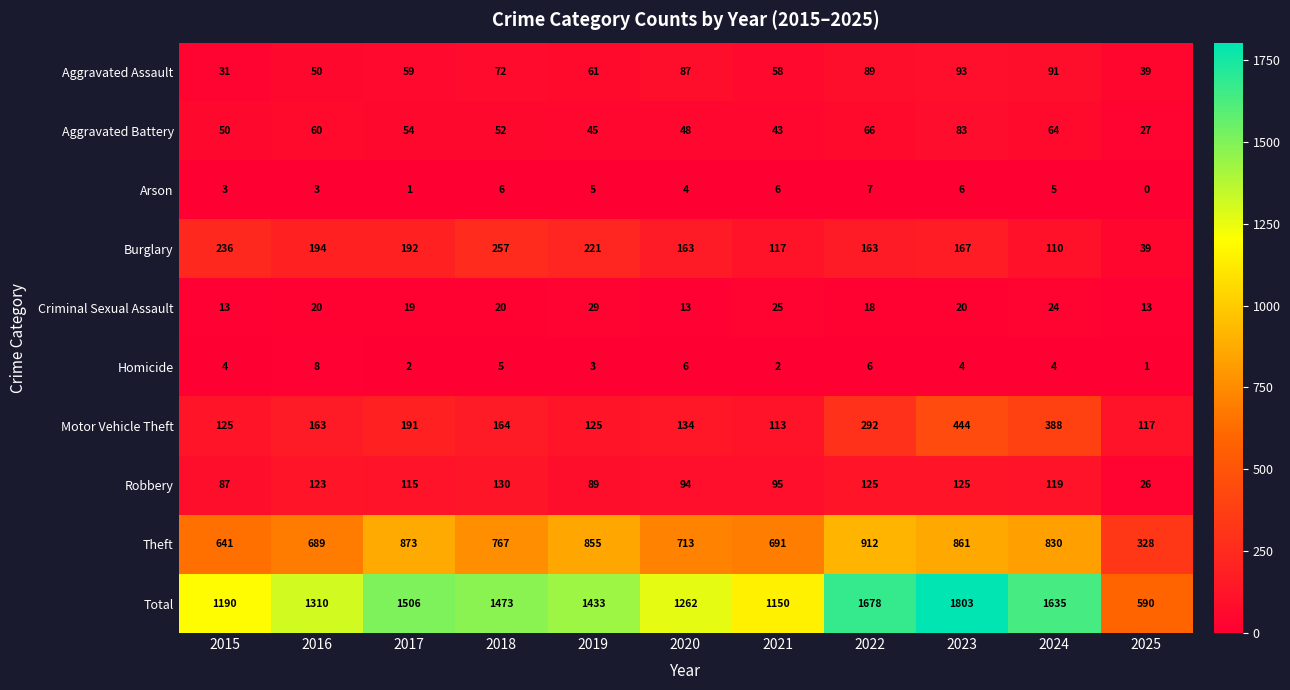

List the series in order of their peak value, highest first.

Total, Theft, Motor Vehicle Theft, Burglary, Robbery, Aggravated Assault, Aggravated Battery, Criminal Sexual Assault, Homicide, Arson